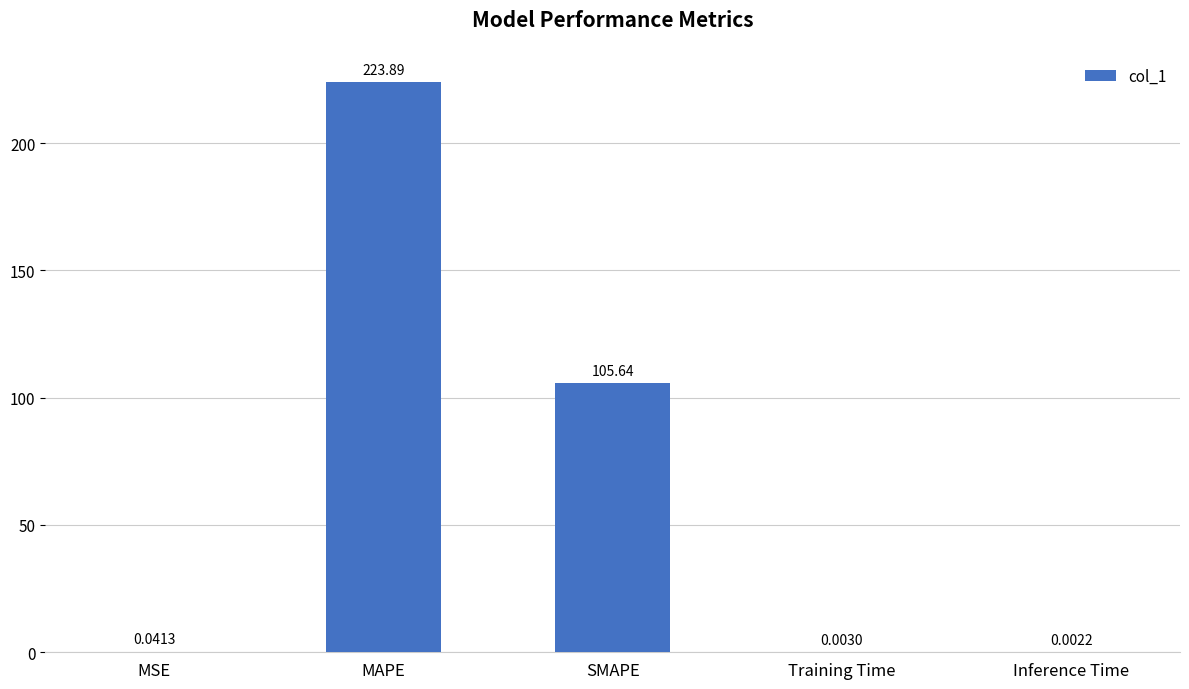

Between Training Time and MSE, which is larger?

MSE